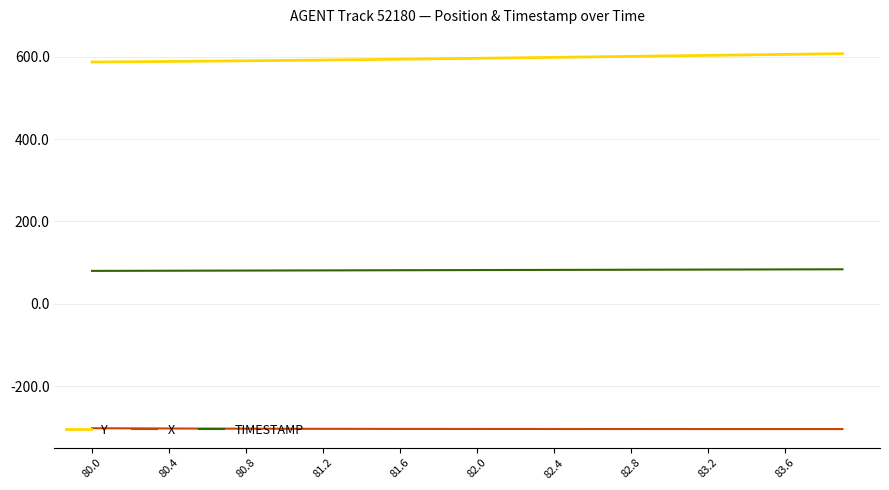

List the series in order of their peak value, highest first.

Y, TIMESTAMP, X